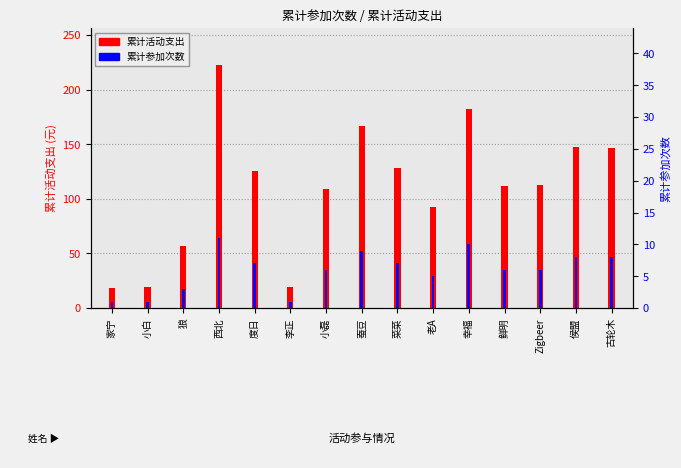

What is the difference between the second highest and second lowest values in the 累计活动支出 series?

163.0